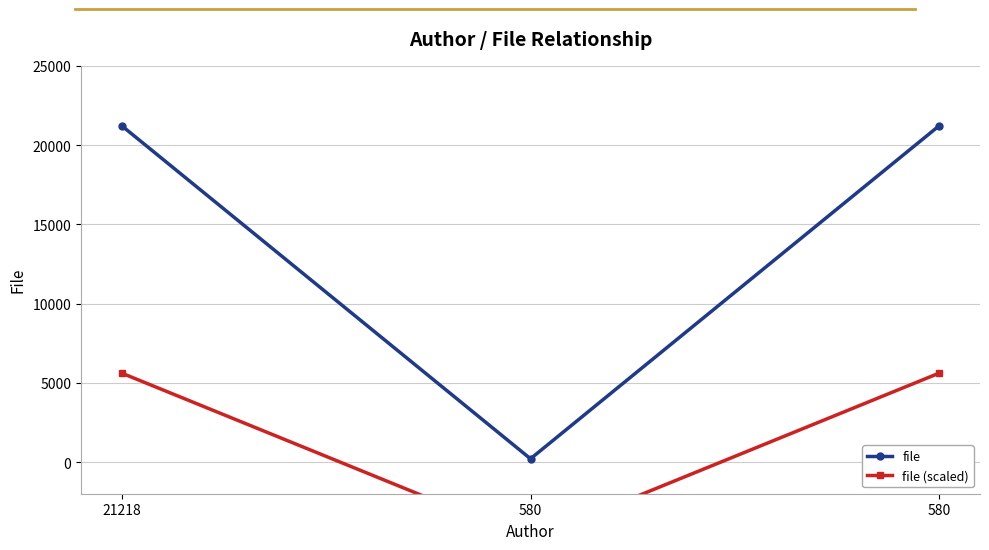

True or false: file (scaled) has a value of -2211.9 at 580.

False